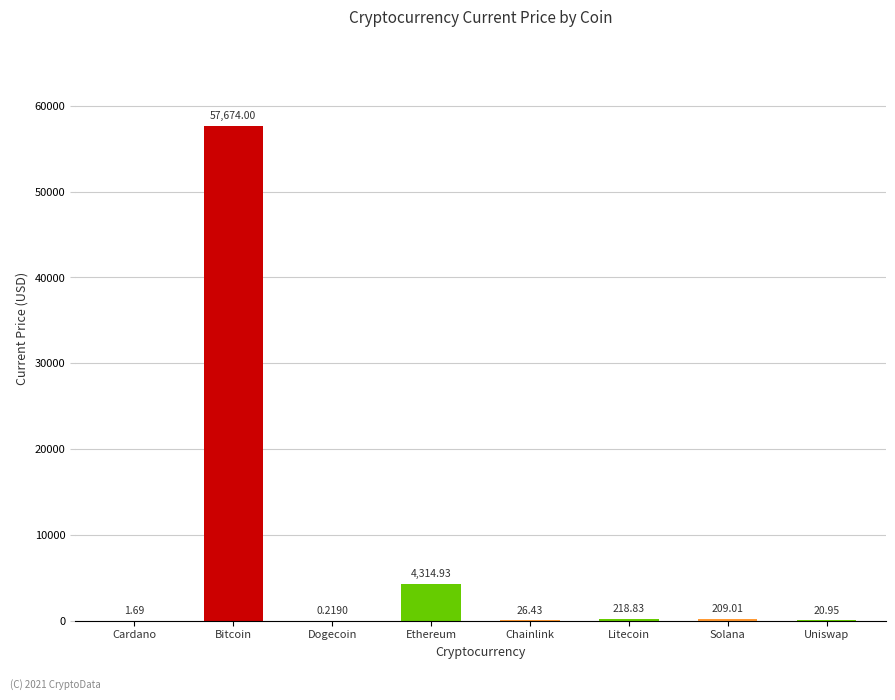

At which label is the value closest to 28837?

Ethereum